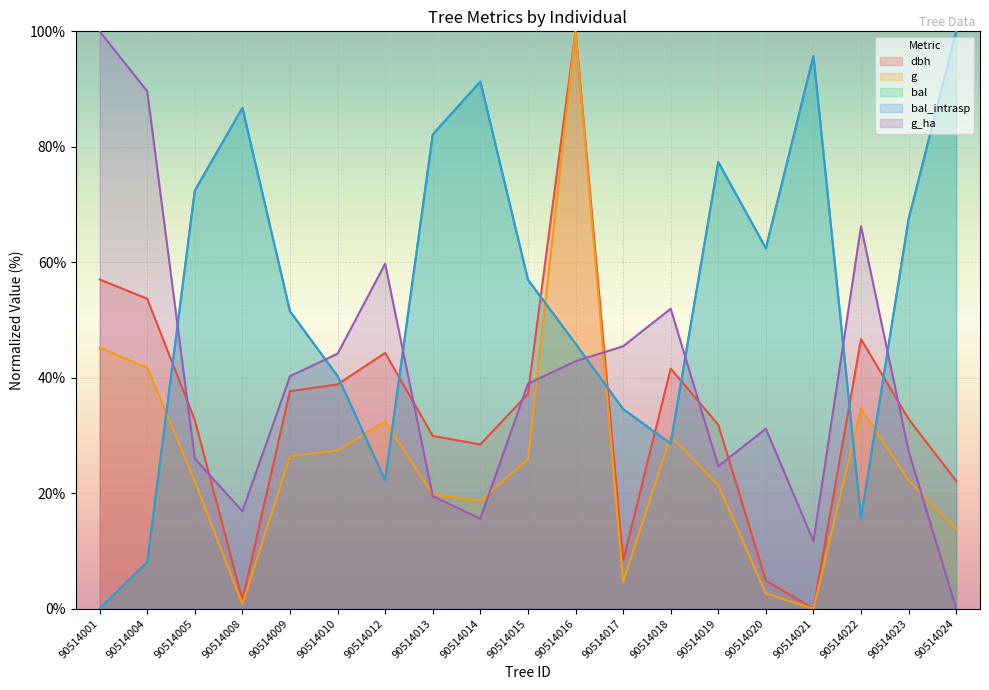

Reading right to left, extract all data points from this chart.

dbh: 22.1	32.8	46.7	0.0	4.8	31.9	41.6	8.3	100.0	37.2	28.4	29.9	44.3	38.8	37.7	1.5	32.6	53.7	57.0
g: 13.8	22.2	34.7	0.0	2.6	21.4	29.9	4.6	100.0	25.9	18.6	19.8	32.4	27.4	26.4	0.8	22.1	41.7	45.2
bal: 100.0	67.5	15.6	95.7	62.4	77.4	28.6	34.6	45.9	57.0	91.3	82.1	22.3	40.3	51.5	86.7	72.4	8.0	0.0
bal_intrasp: 100.0	67.5	15.6	95.7	62.4	77.4	28.6	34.6	45.9	57.0	91.3	82.1	22.3	40.3	51.5	86.7	72.4	8.0	0.0
g_ha: 0.0	27.3	66.2	11.7	31.2	24.7	51.9	45.5	42.9	39.0	15.6	19.5	59.7	44.2	40.3	16.9	26.0	89.6	100.0